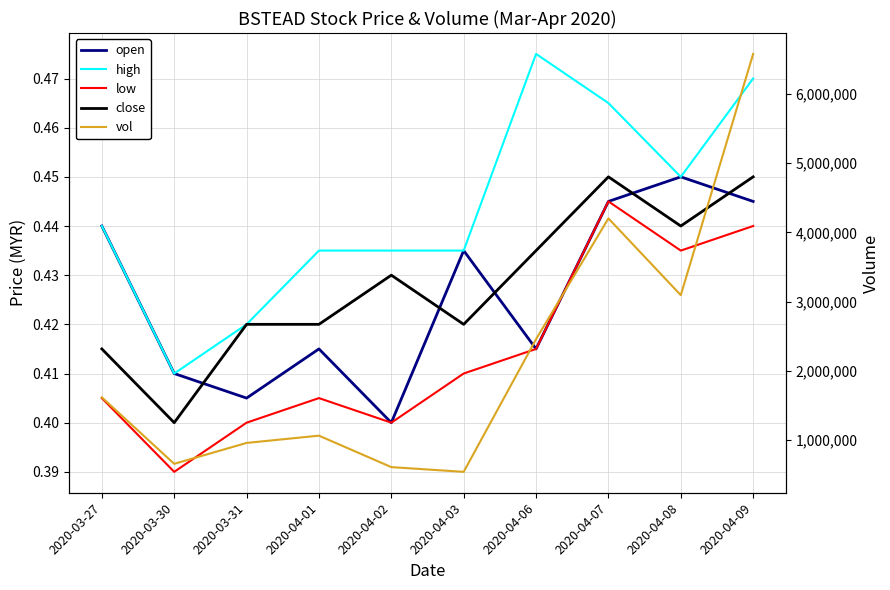

How many categories are shown in the chart?

10